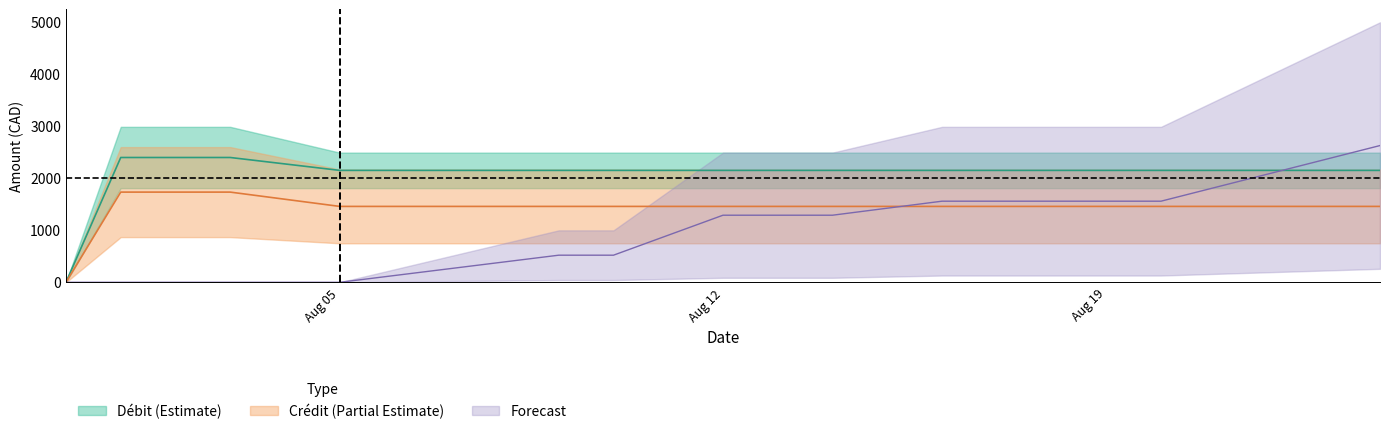

Is the value of Débit upper at 10 greater than the value of Forecast lower at 11?

No